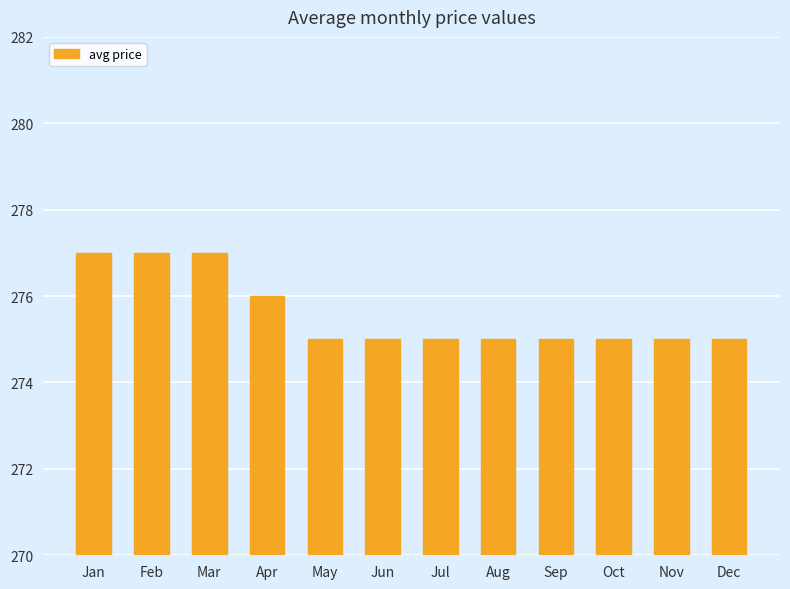

Which has a higher value, Apr or Nov?

Apr